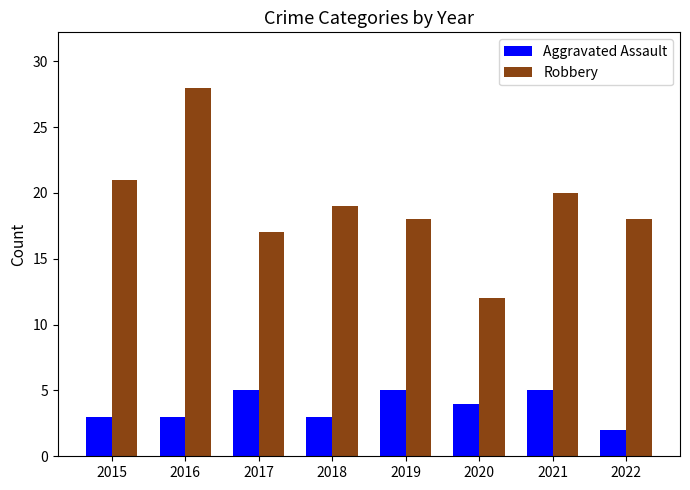

What is the difference between the maximum and second lowest values in the Robbery series?

11